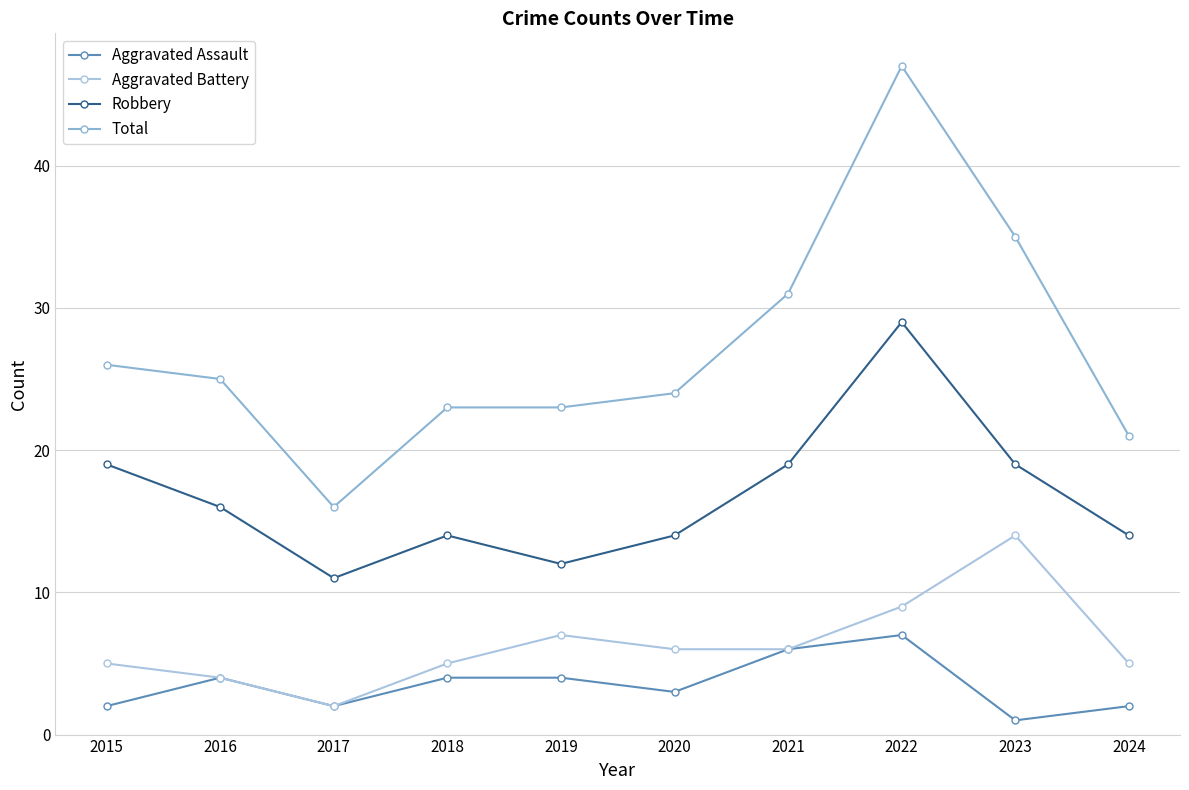

Is it true that Total equals 39 at 2019?

False